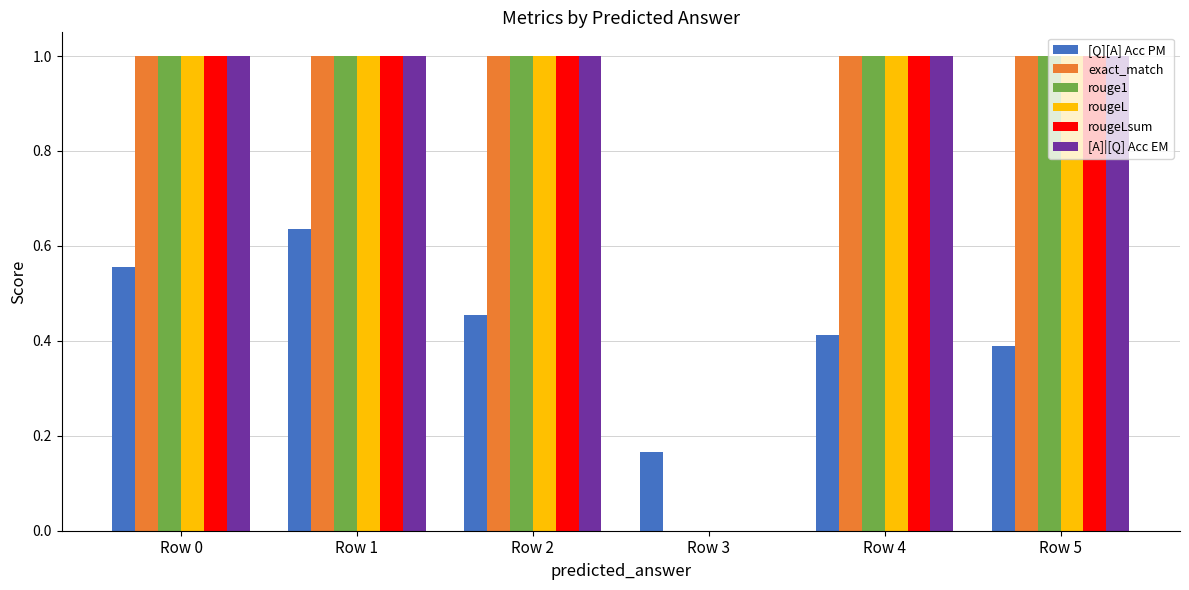

What is the sum of all rougeLsum values?

5.0